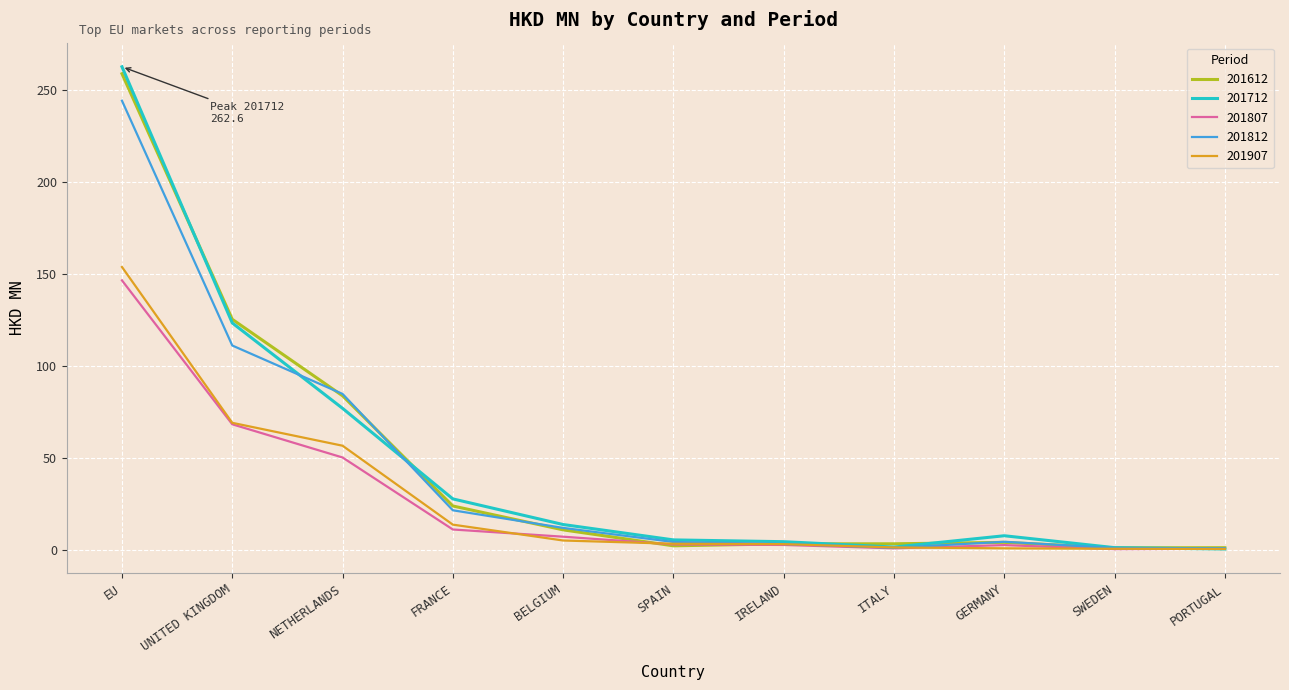

How many lines are shown in the chart?

5